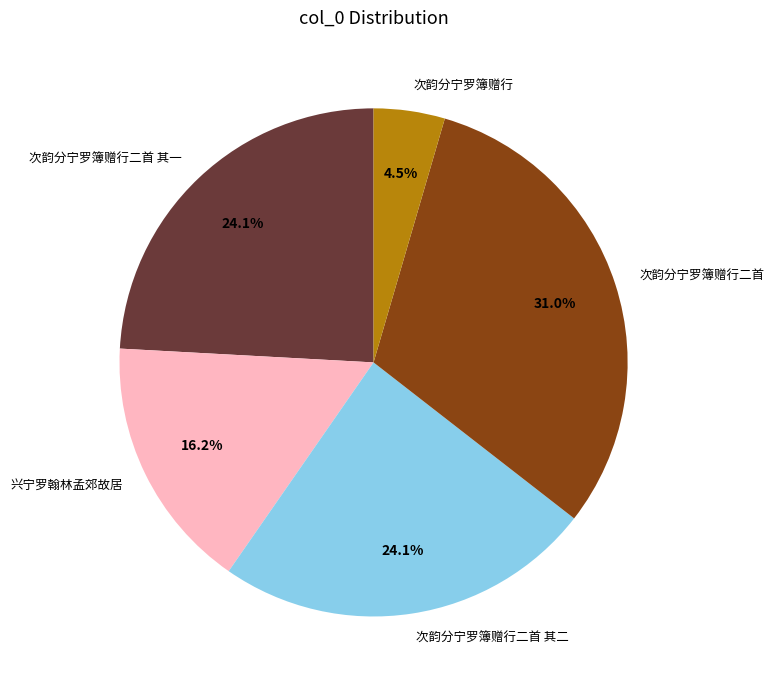

Between 次韵分宁罗簿赠行二首 其二 and 兴宁罗翰林孟郊故居, which is larger?

次韵分宁罗簿赠行二首 其二